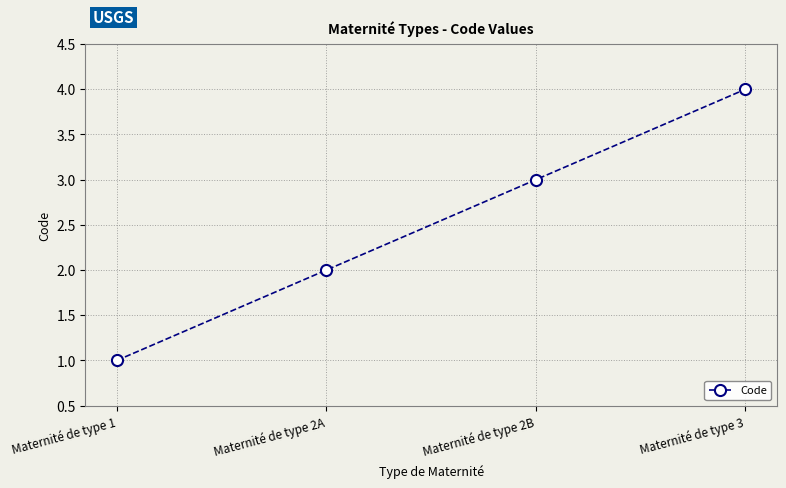

What is the change in value from Maternité de type 2A to Maternité de type 2B?

+1